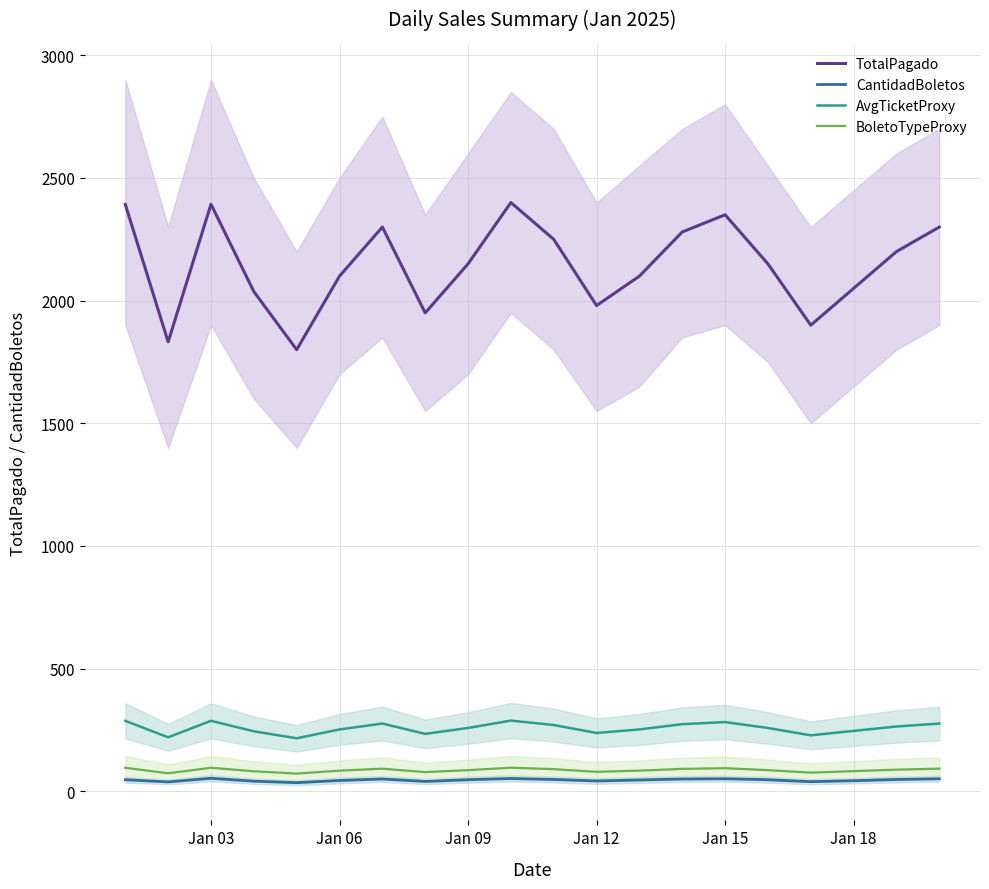

True or false: CantidadBoletos and TotalPagado intersect in this chart.

False